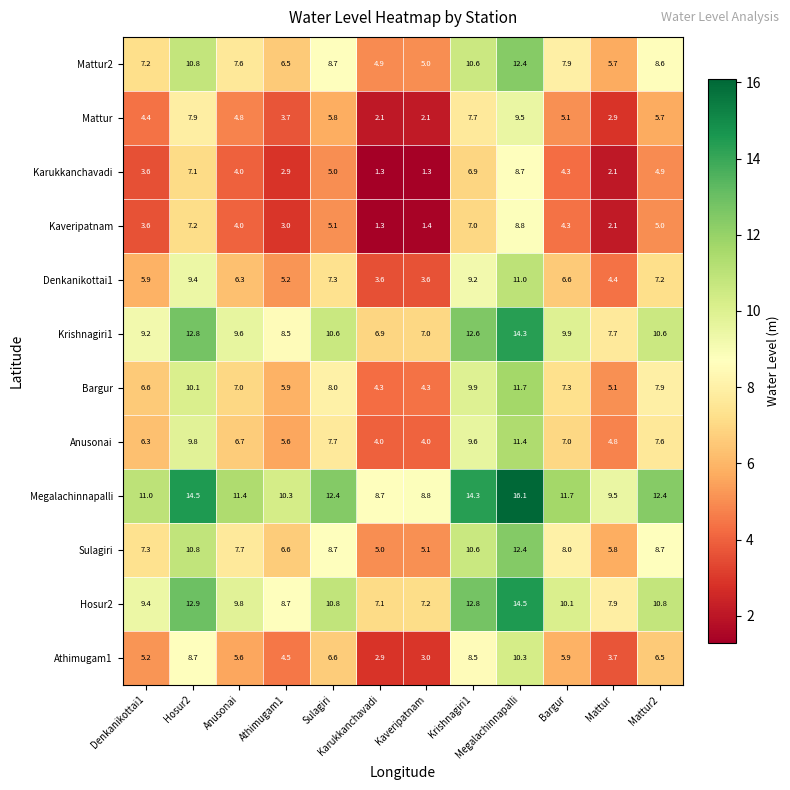

Rank the series at Athimugam1 from lowest to highest value.

Karukkanchavadi, Kaveripatnam, Mattur, Athimugam1, Denkanikottai1, Anusonai, Bargur, Mattur2, Sulagiri, Krishnagiri1, Hosur2, Megalachinnapalli